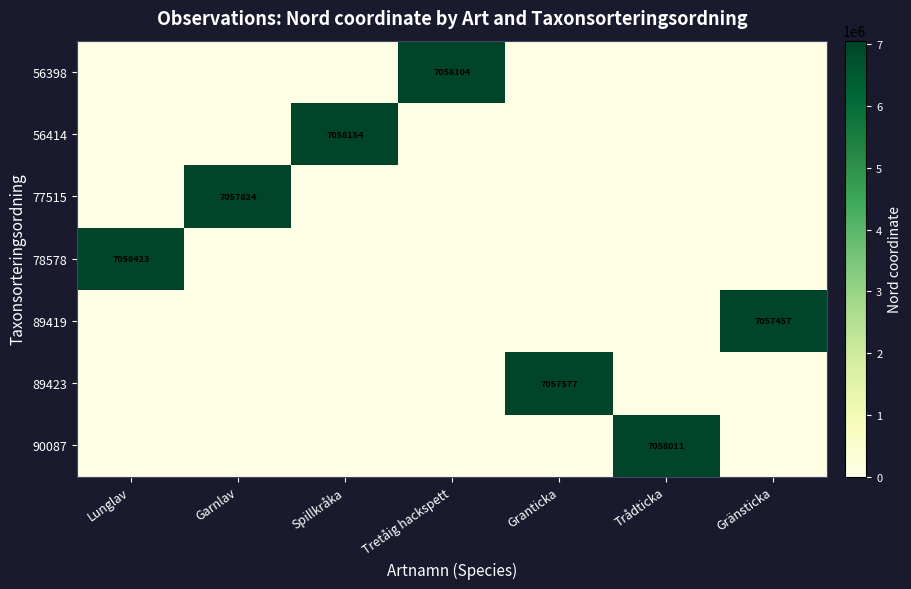

Which category has the lowest value in the 56414 series?

Lunglav